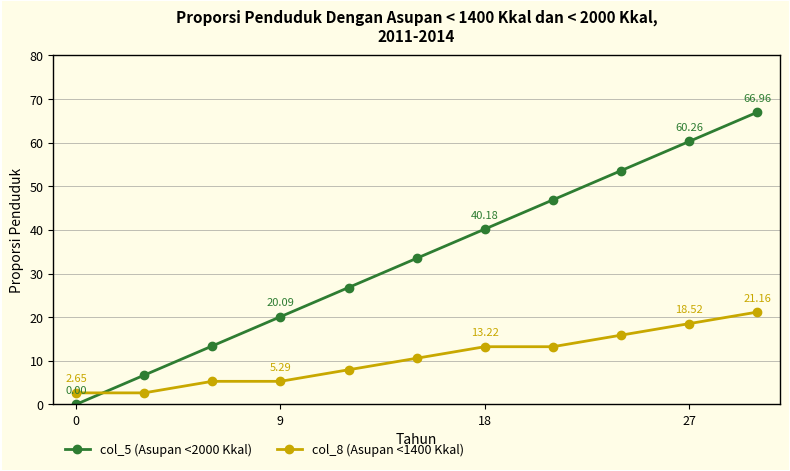

What are all the series names shown in the legend?

col_5 (Asupan <2000 Kkal), col_8 (Asupan <1400 Kkal)